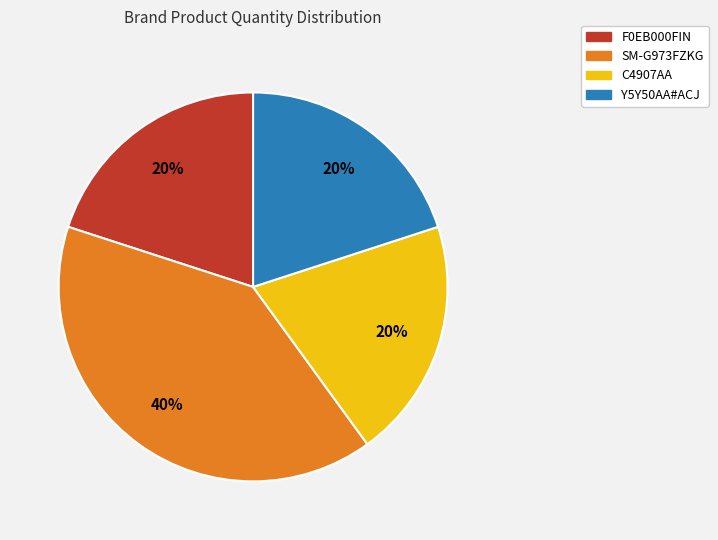

What percentage is the Y5Y50AA#ACJ slice, to the nearest percent?

20%